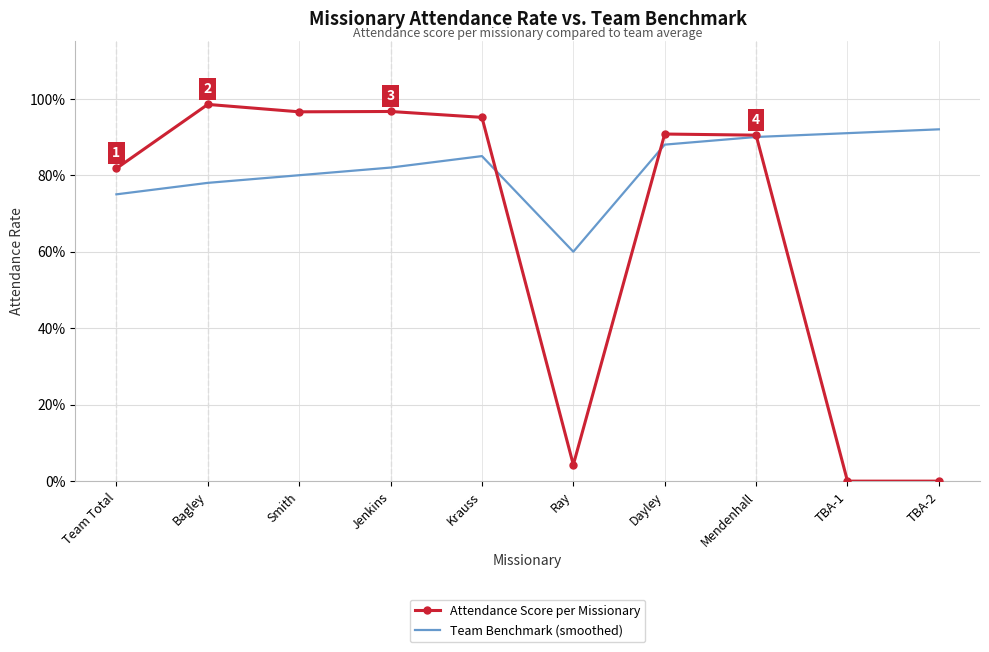

What is the total value across all series at Team Total?

1.6